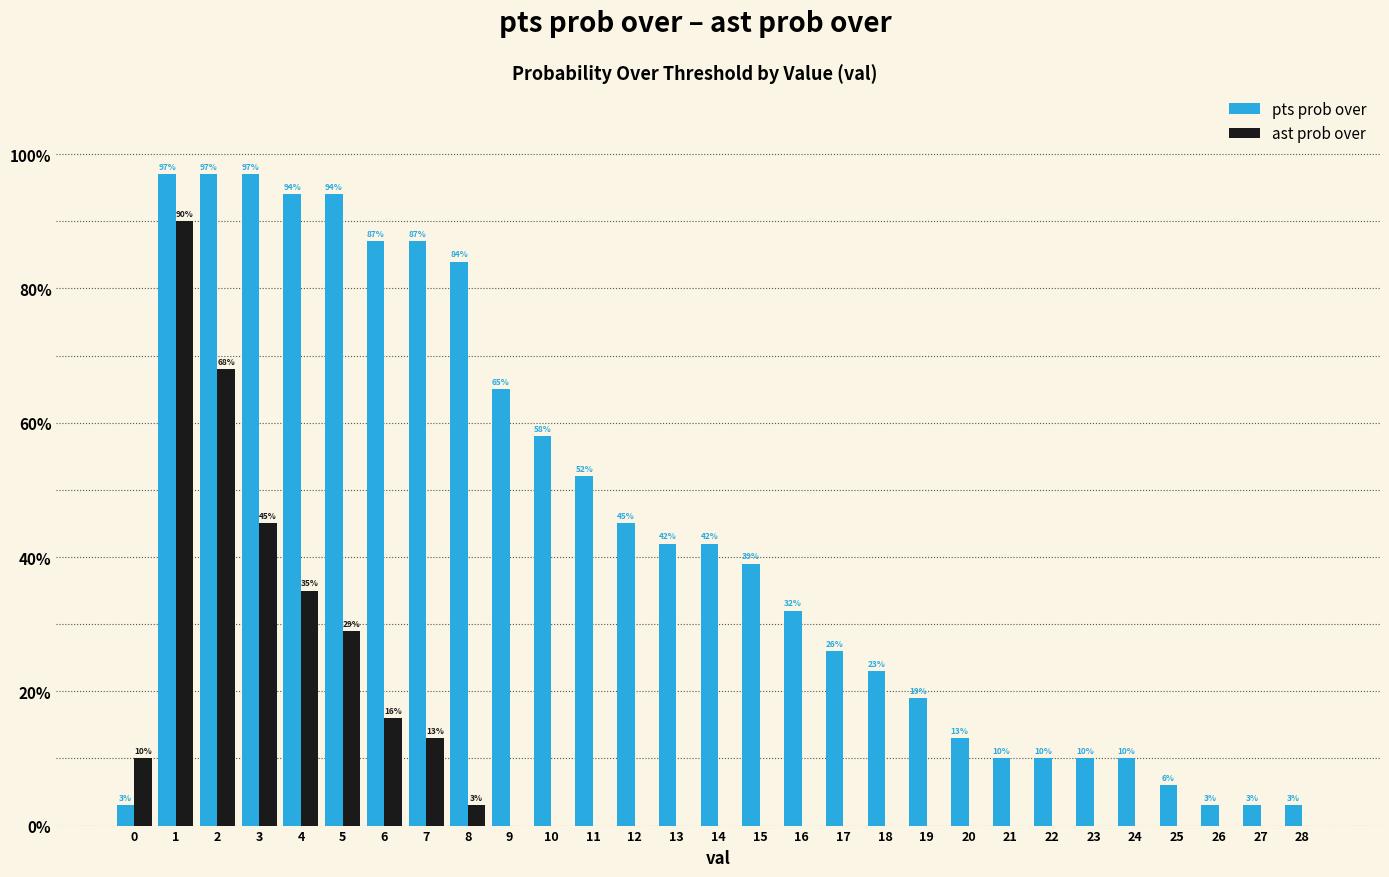

Which series has the largest total across all categories?

pts prob over